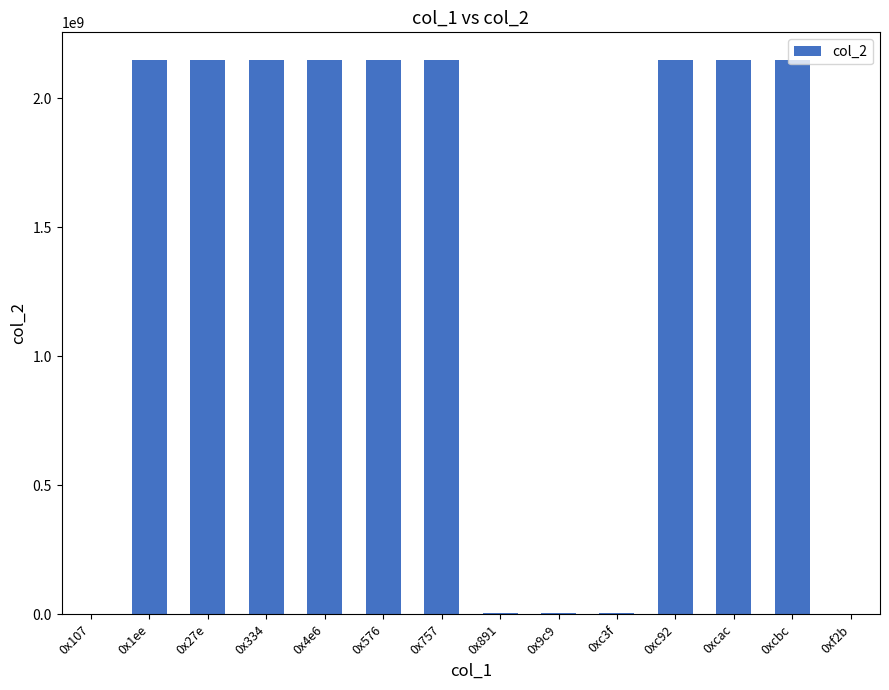

What is the sum of all values?

19338169684